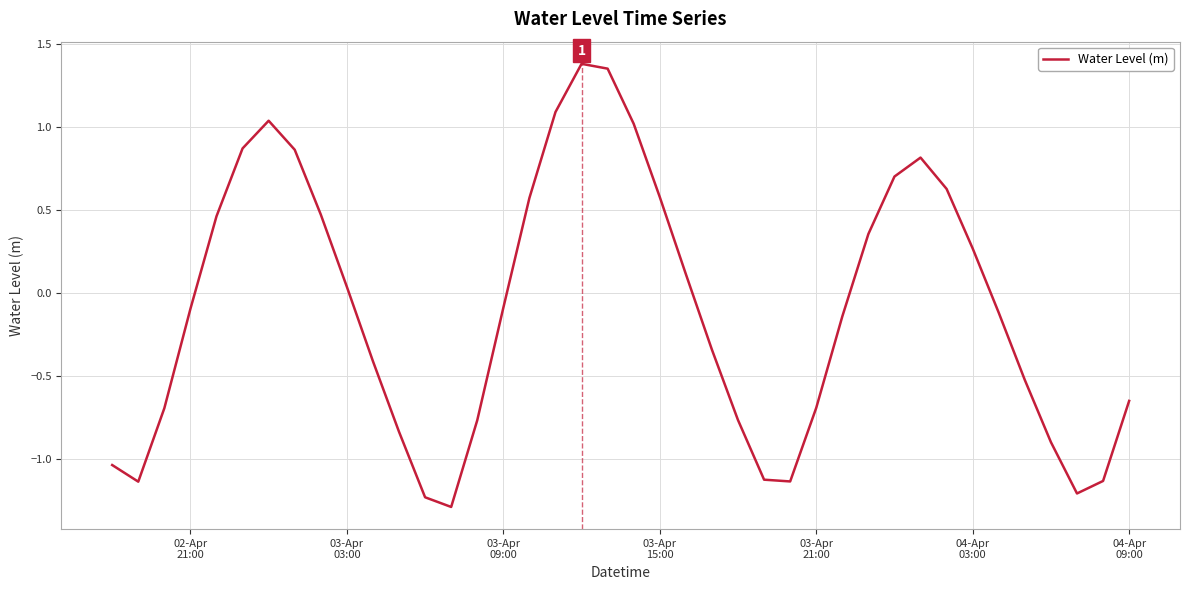

What is the difference between the maximum and minimum values?

2.7